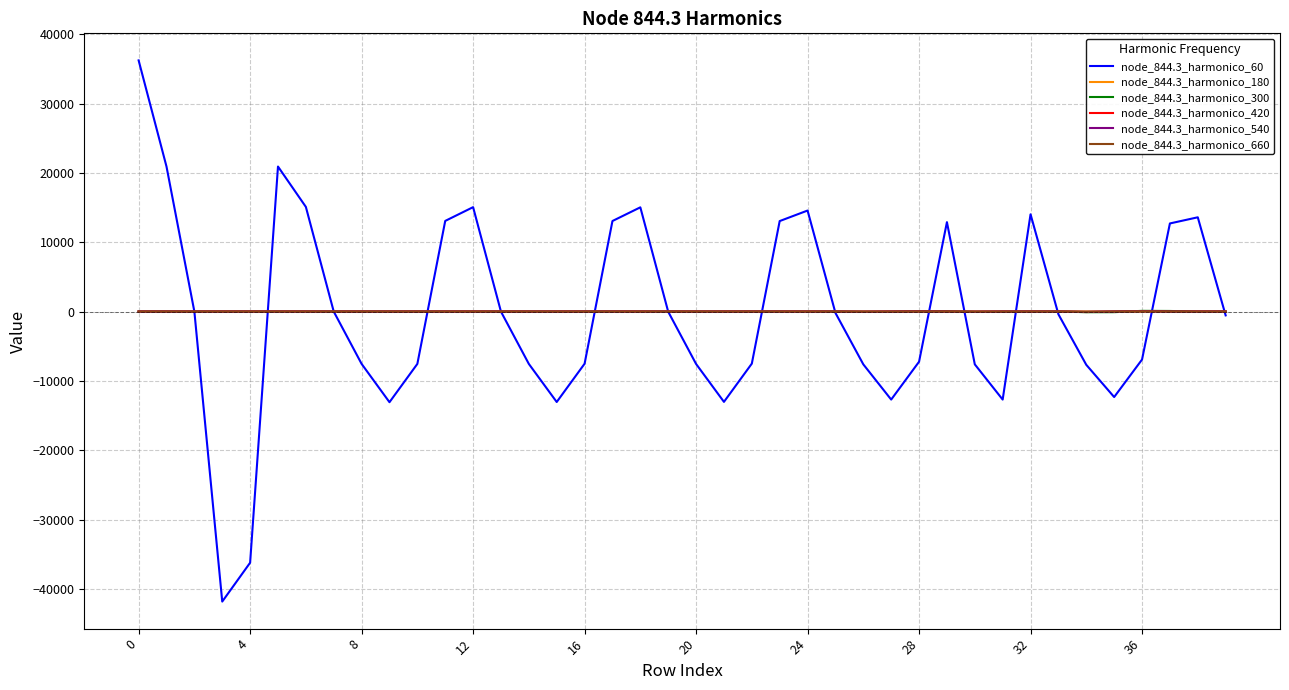

Which series has the largest range (max minus min)?

node_844.3_harmonico_60